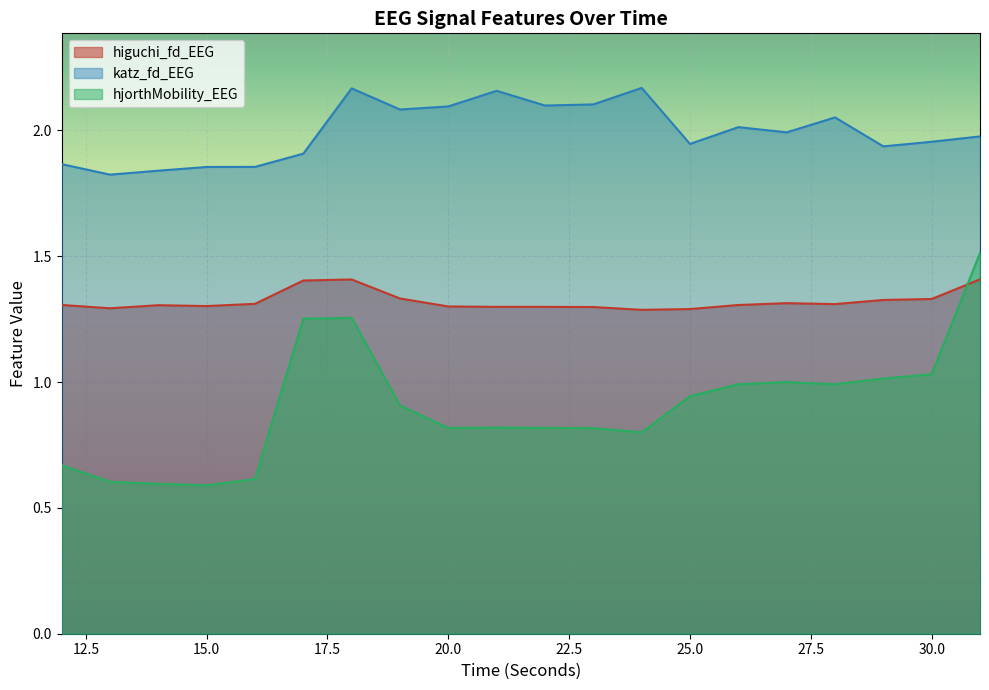

How many higuchi_fd_EEG values are between 1 and 2?

20